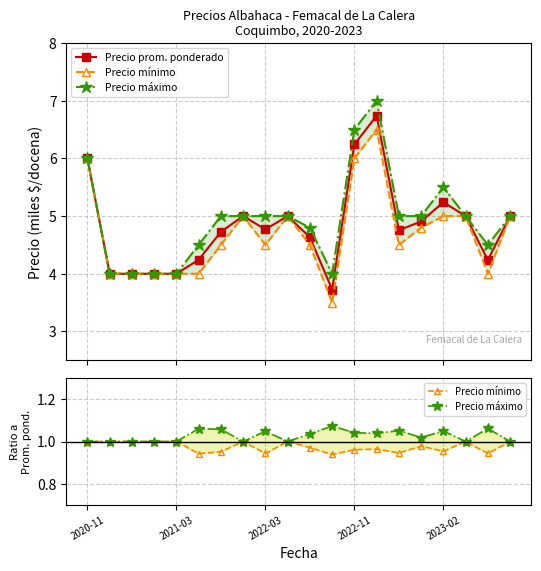

Is this an area chart (filled region under the line)?

No